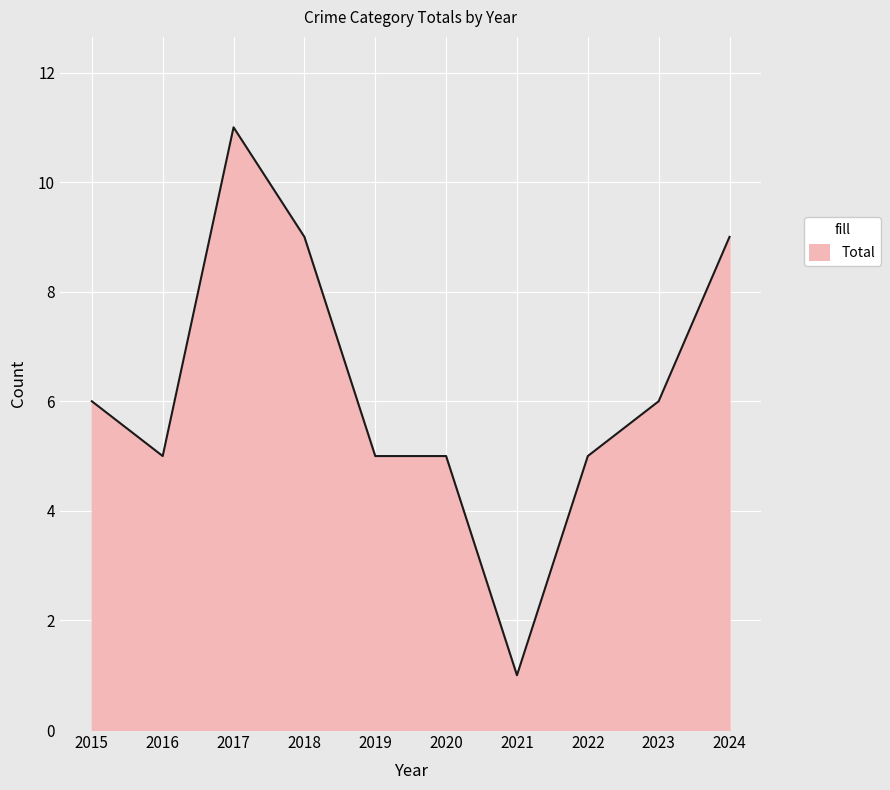

The chart shows a value of 11 at 2017. True or false?

True